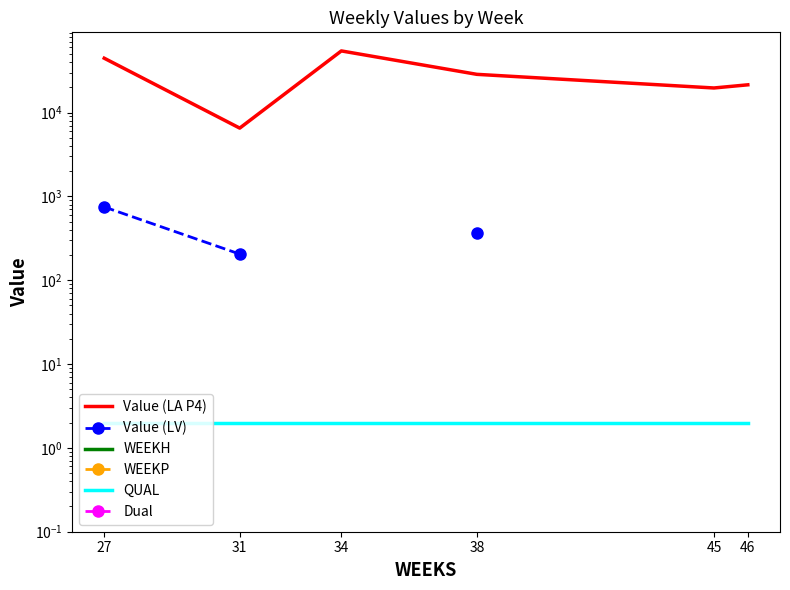

What is the difference between the Value (LA P4) values at 46 and 31?

14899.2